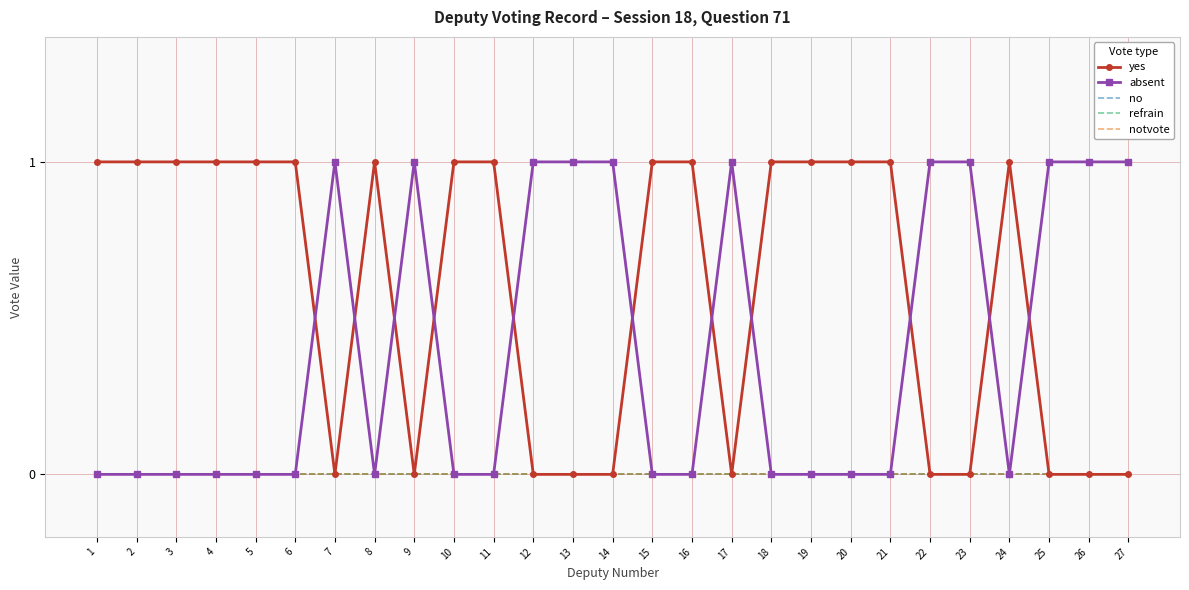

Between 16 and 22, which is larger?

16